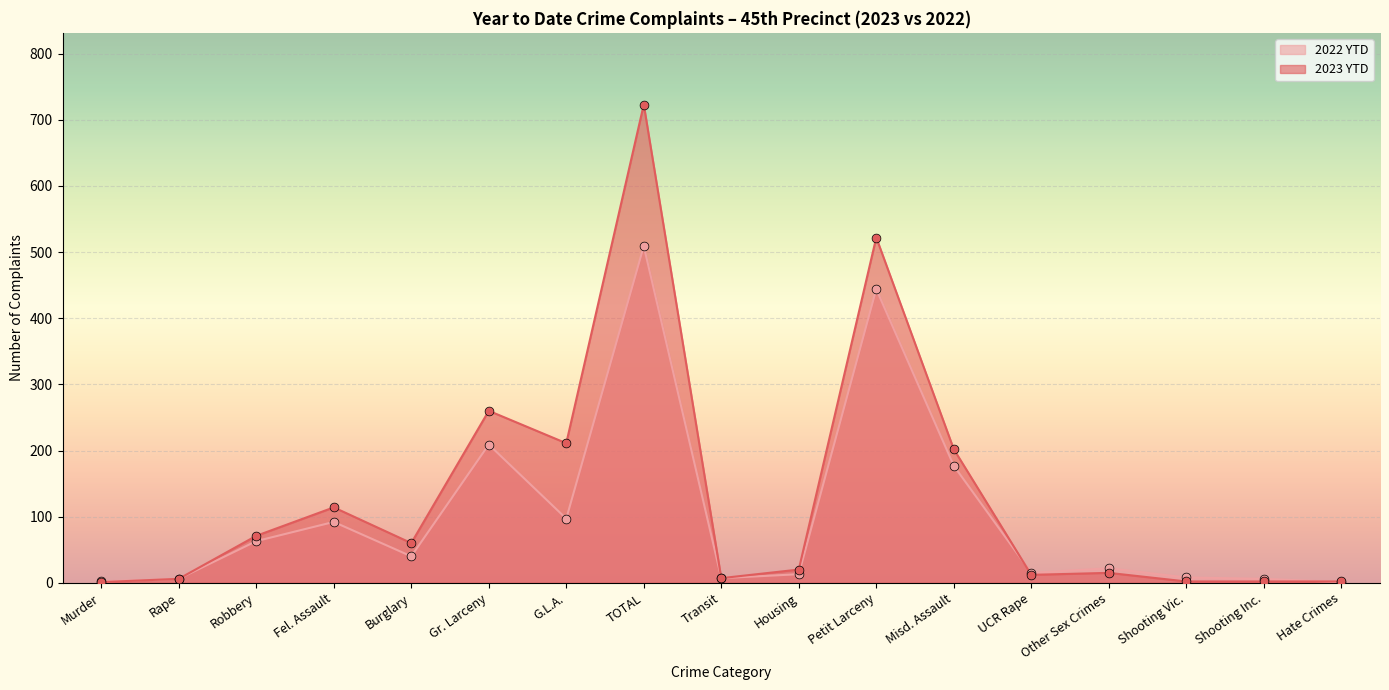

What are all the series names shown in the legend?

2022 YTD, 2023 YTD